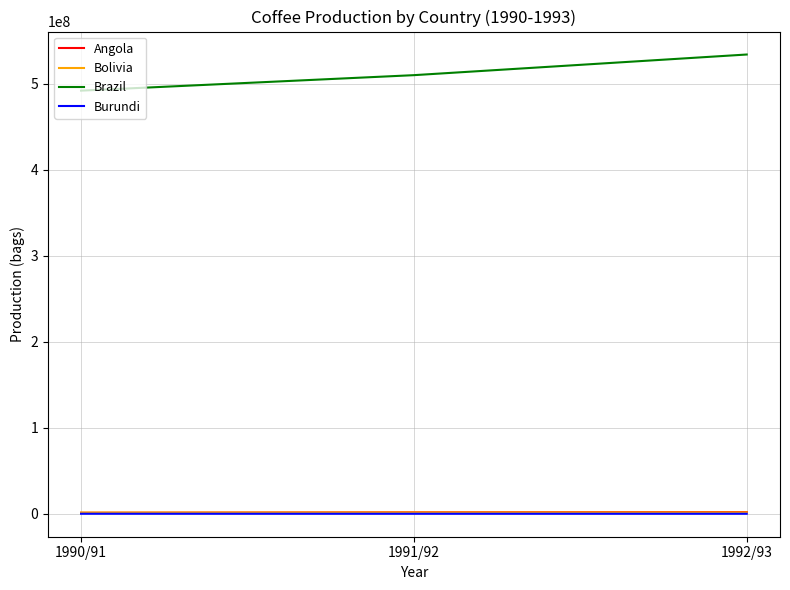

What is the sum of all Brazil values?

1536000000